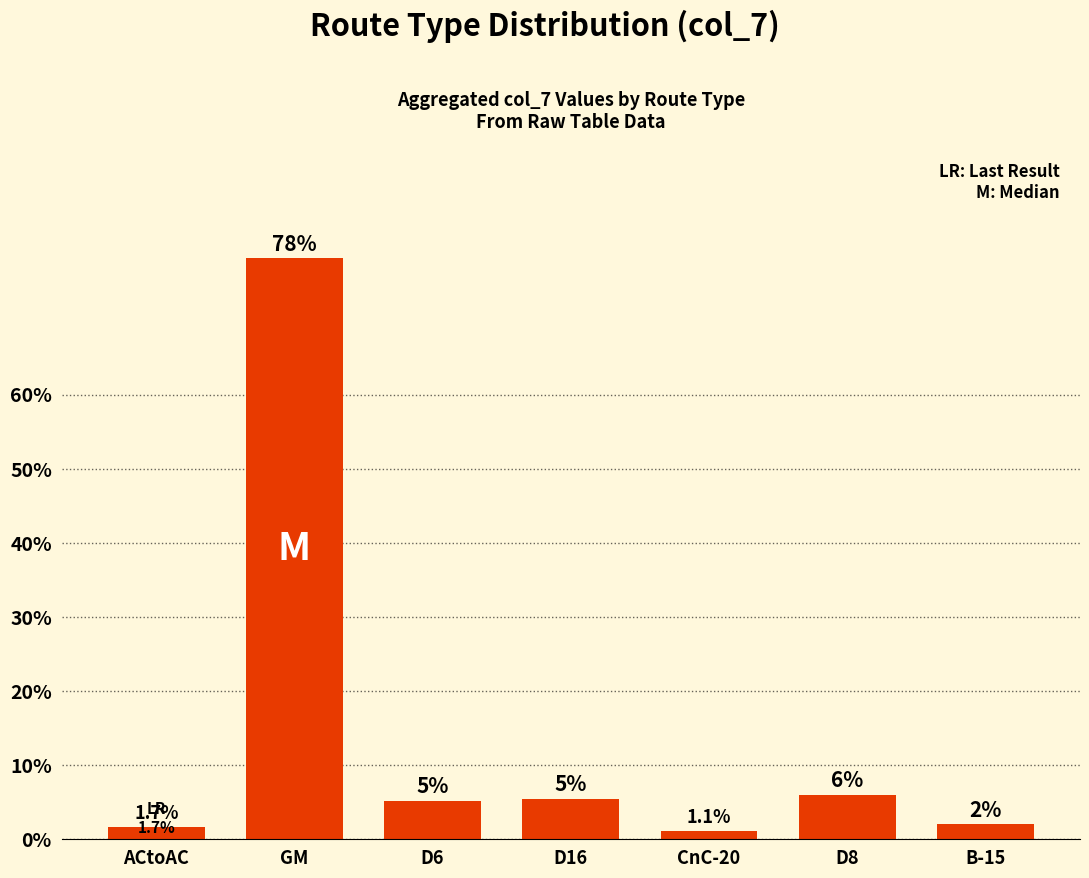

What is the approximate value at B-15?

2.0